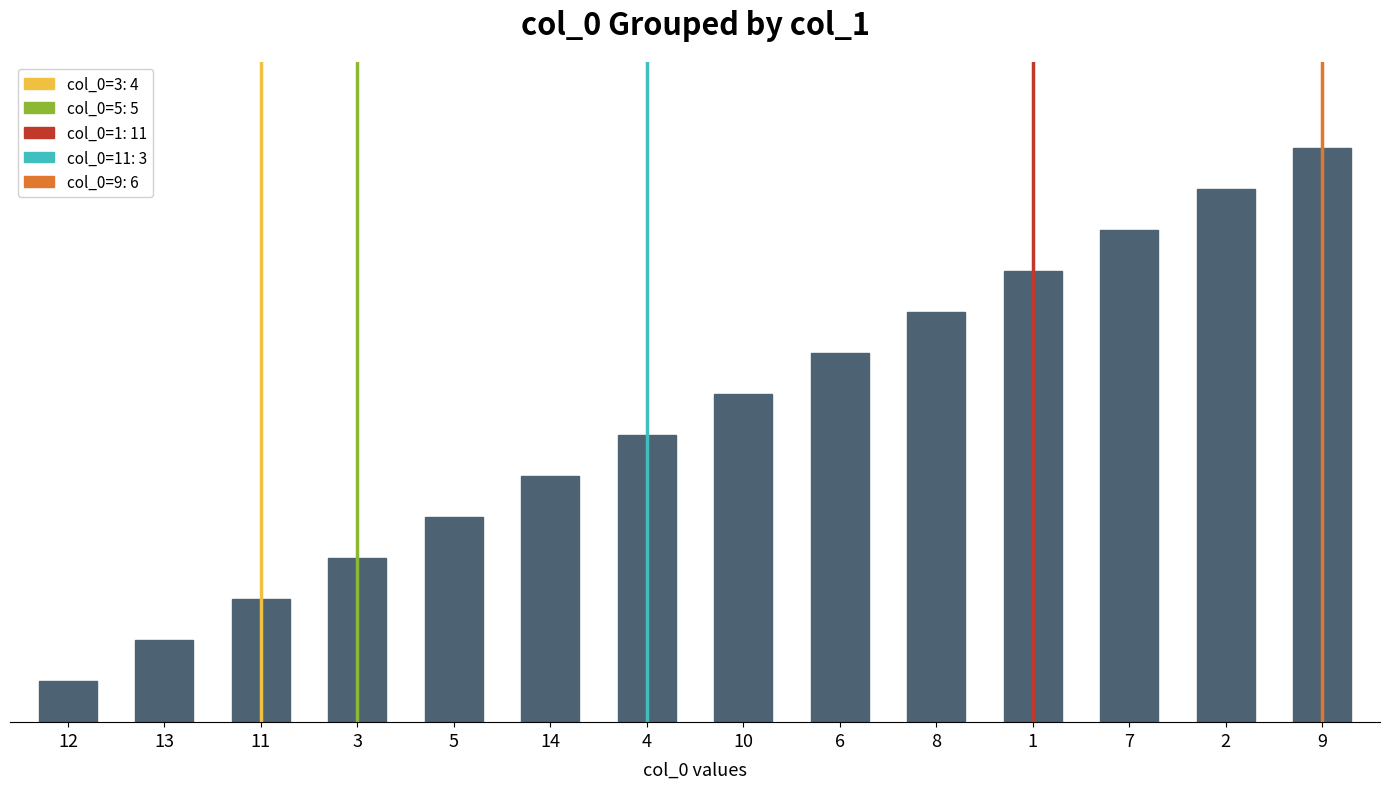

Reading left to right, extract all data points from this chart.

1	2	3	4	5	6	7	8	9	10	11	12	13	14